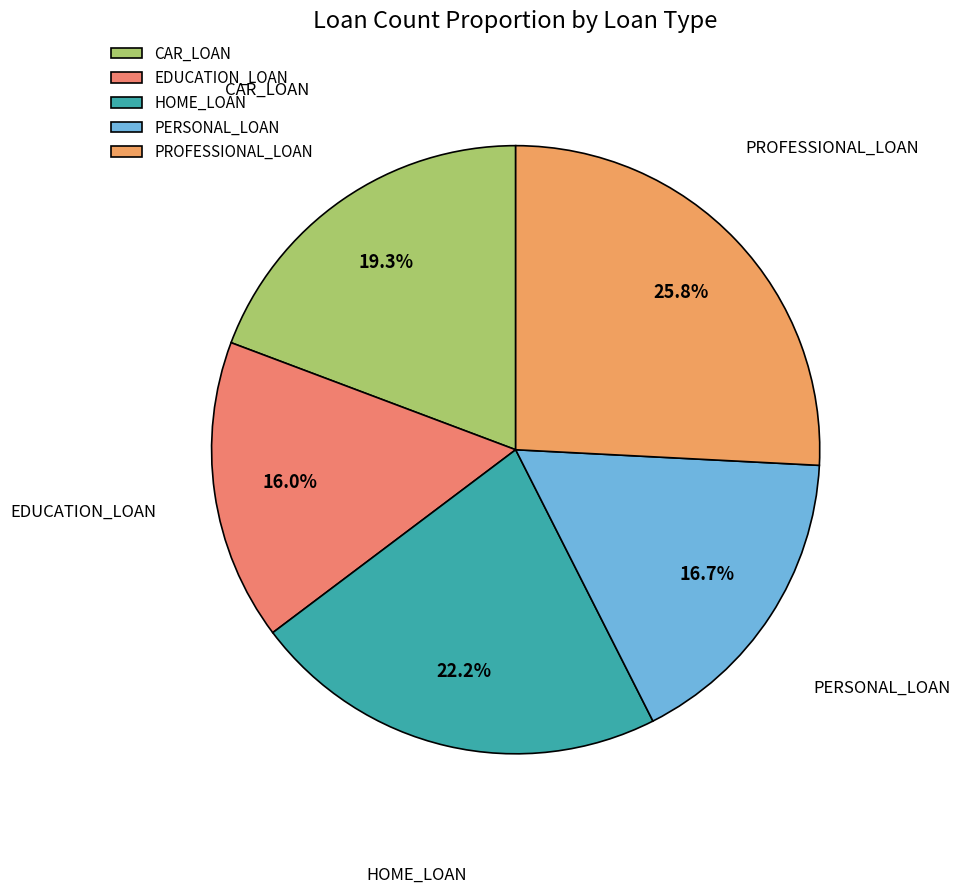

Approximately how many times larger is the value at HOME_LOAN compared to CAR_LOAN?

1.2